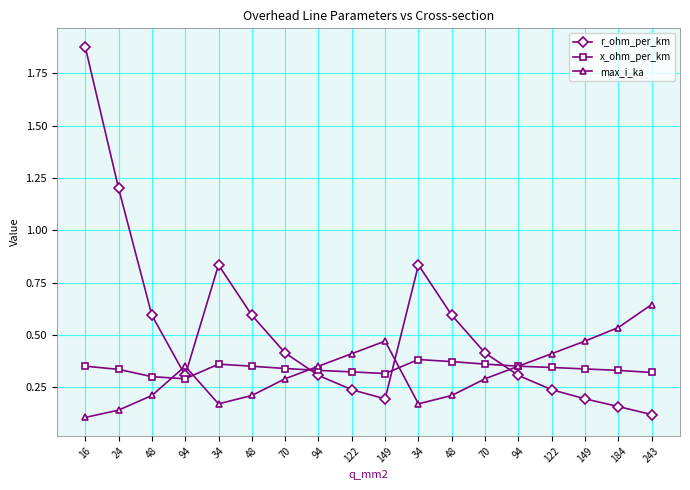

What are all the series names shown in the legend?

r_ohm_per_km, x_ohm_per_km, max_i_ka